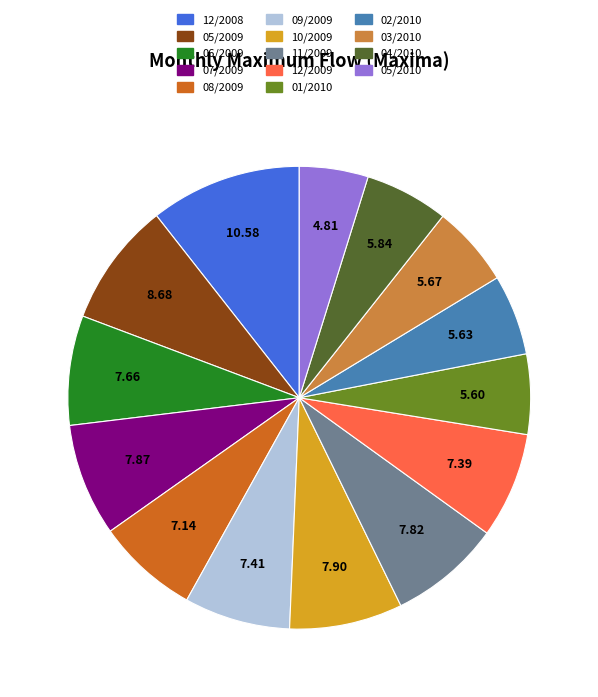

How many slices are in this pie chart?

14